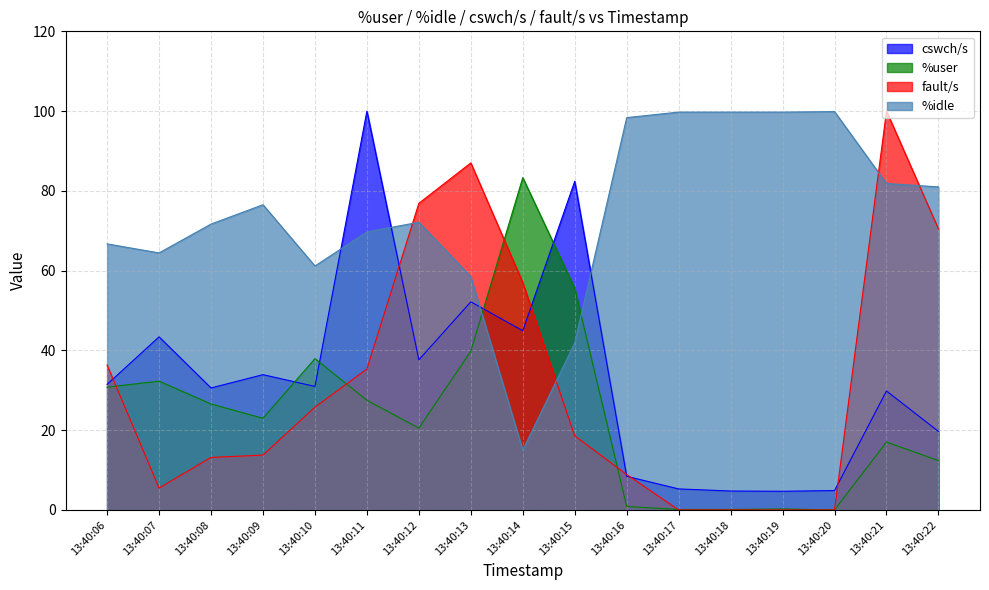

Reading left to right, extract all data points from this chart.

cswch/s: 31.5	43.4	30.6	33.9	31.0	100.0	37.6	52.2	44.9	82.4	8.4	5.3	4.8	4.7	4.9	29.8	19.7
%user: 30.8	32.3	26.6	23.0	37.9	27.5	20.5	39.8	83.3	55.6	0.9	0.1	0.1	0.2	0.0	17.0	12.4
fault/s: 36.4	5.5	13.2	13.8	25.8	35.3	76.9	87.0	57.0	18.6	8.9	0.0	0.0	0.0	0.0	100.0	70.5
%idle: 66.7	64.5	71.7	76.5	61.2	69.7	72.1	58.5	15.0	41.9	98.4	99.8	99.8	99.8	99.9	81.8	81.0